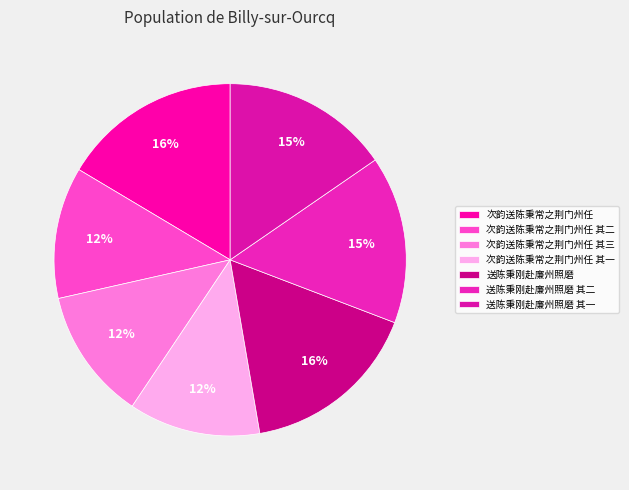

Rank the categories by value from lowest to highest.

次韵送陈秉常之荆门州任 其一, 次韵送陈秉常之荆门州任 其二, 次韵送陈秉常之荆门州任 其三, 送陈秉刚赴廉州照磨 其一, 送陈秉刚赴廉州照磨 其二, 次韵送陈秉常之荆门州任, 送陈秉刚赴廉州照磨